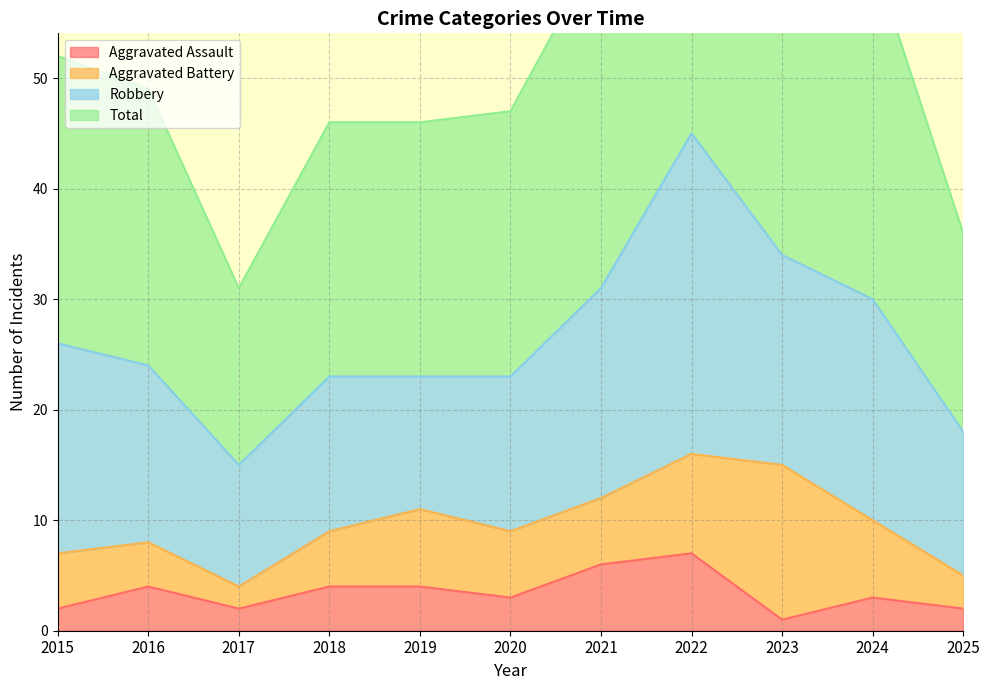

What is the difference between the second highest and second lowest values in the Total series?

33